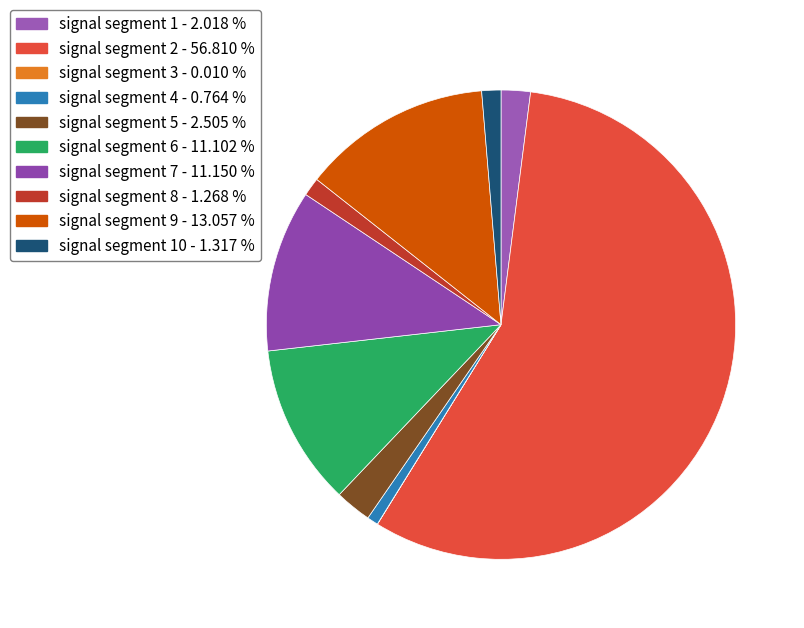

What is the majority slice?

signal segment 2